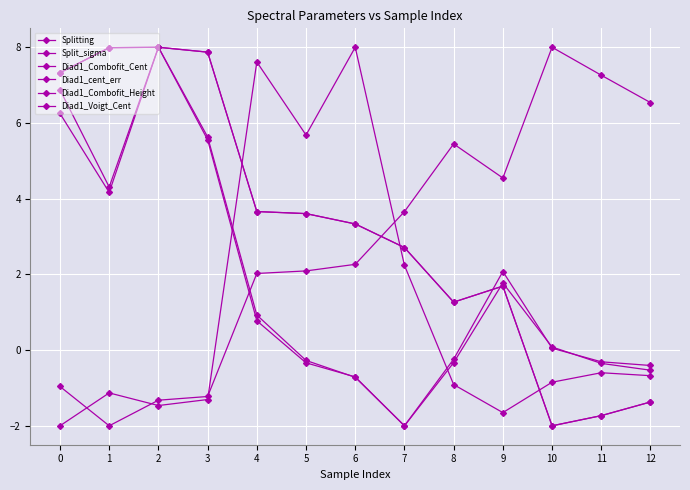

At which category does Diad1_Combofit_Cent reach its first local valley?

8